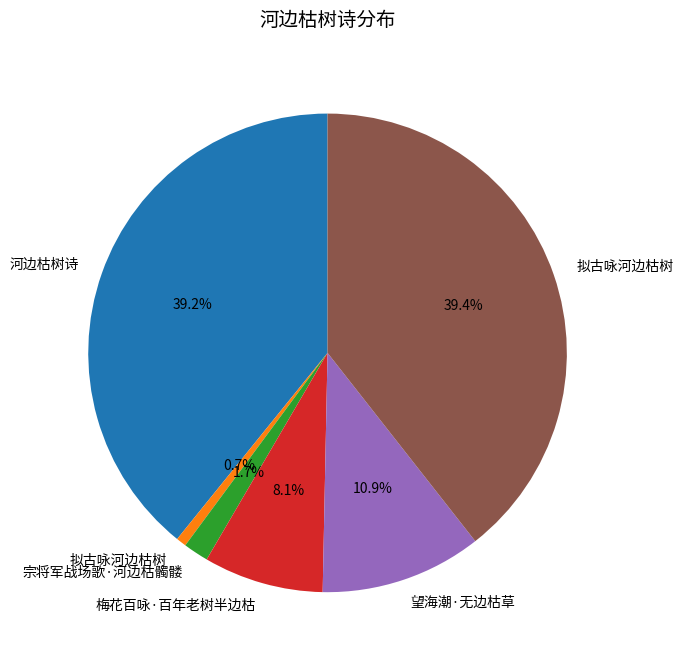

To the nearest percent, what is the difference between the largest and smallest slice percentages?

39%